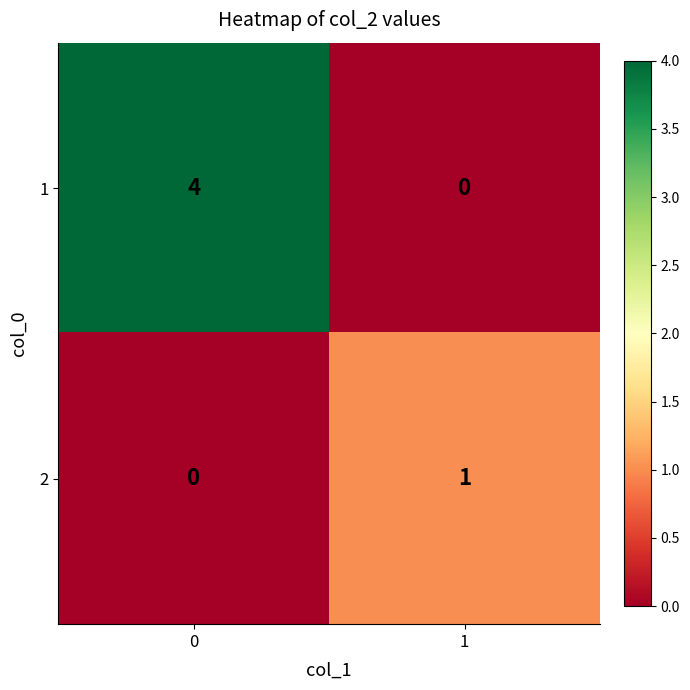

Is the value of 2 at 1 greater than the value of 1 at 1?

Yes